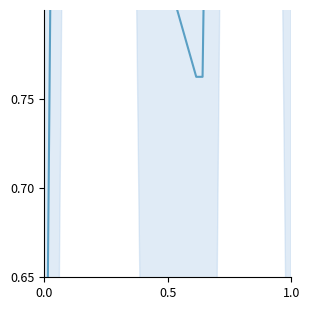

True or false: there are more than 1 points higher than both neighbors.

True